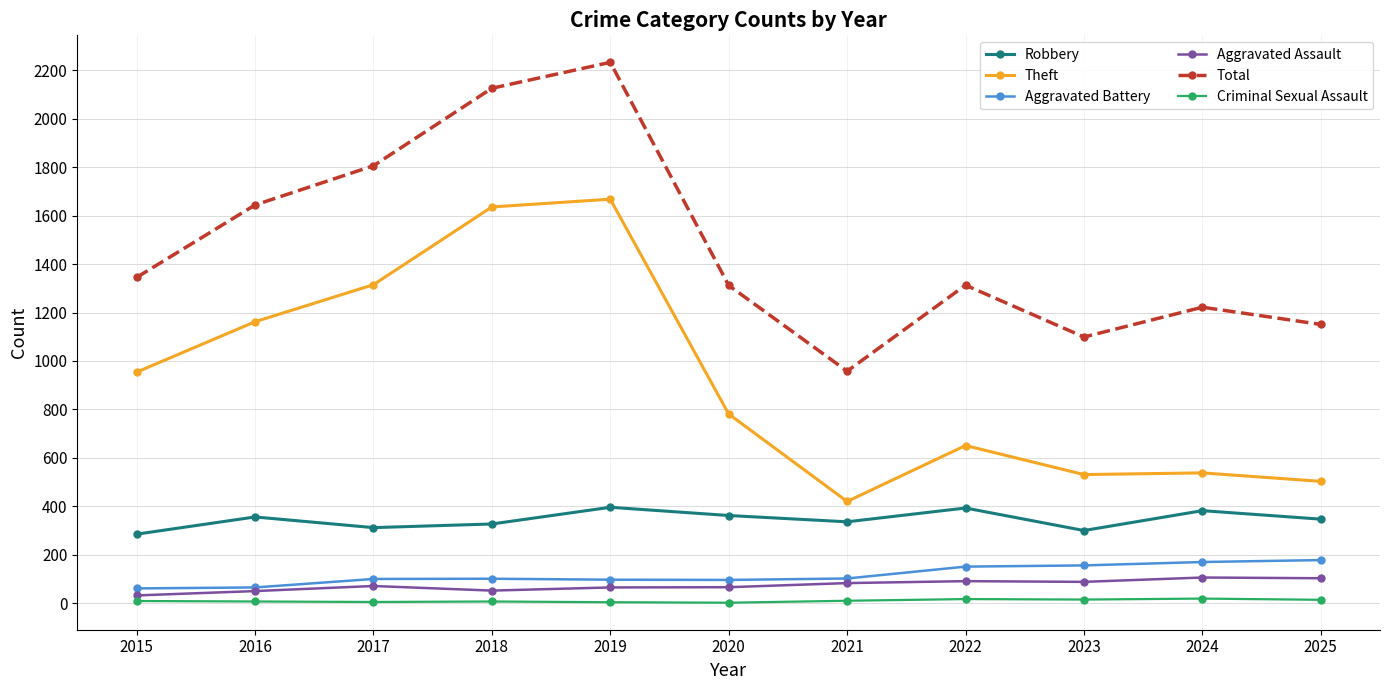

At which label is Total closest to 1595?

2016